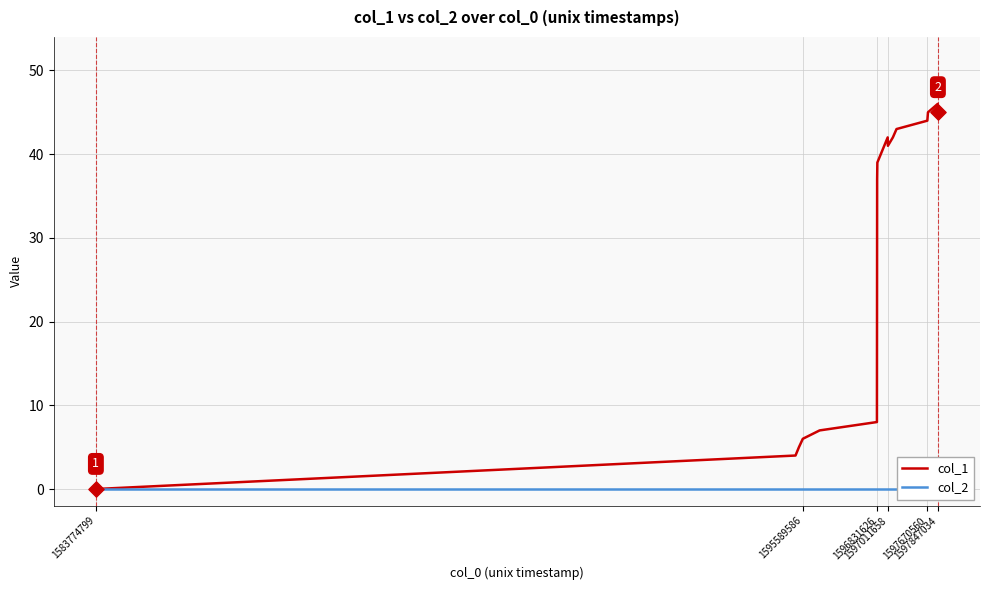

Which series contains the lowest Y value?

col_1